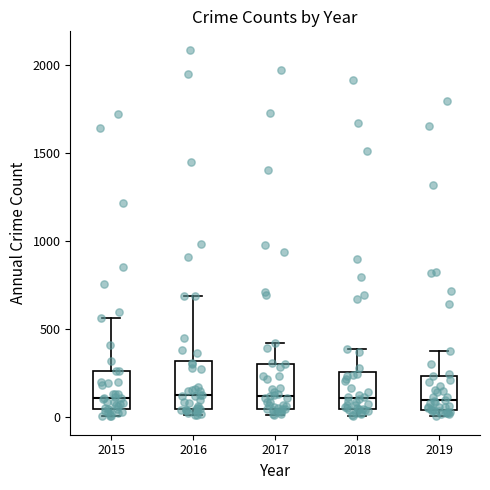

Where is the lower edge of the box at x = 2019 on the y-axis? The values are not printed on the chart, so give them approximately, as read against the axis.

50